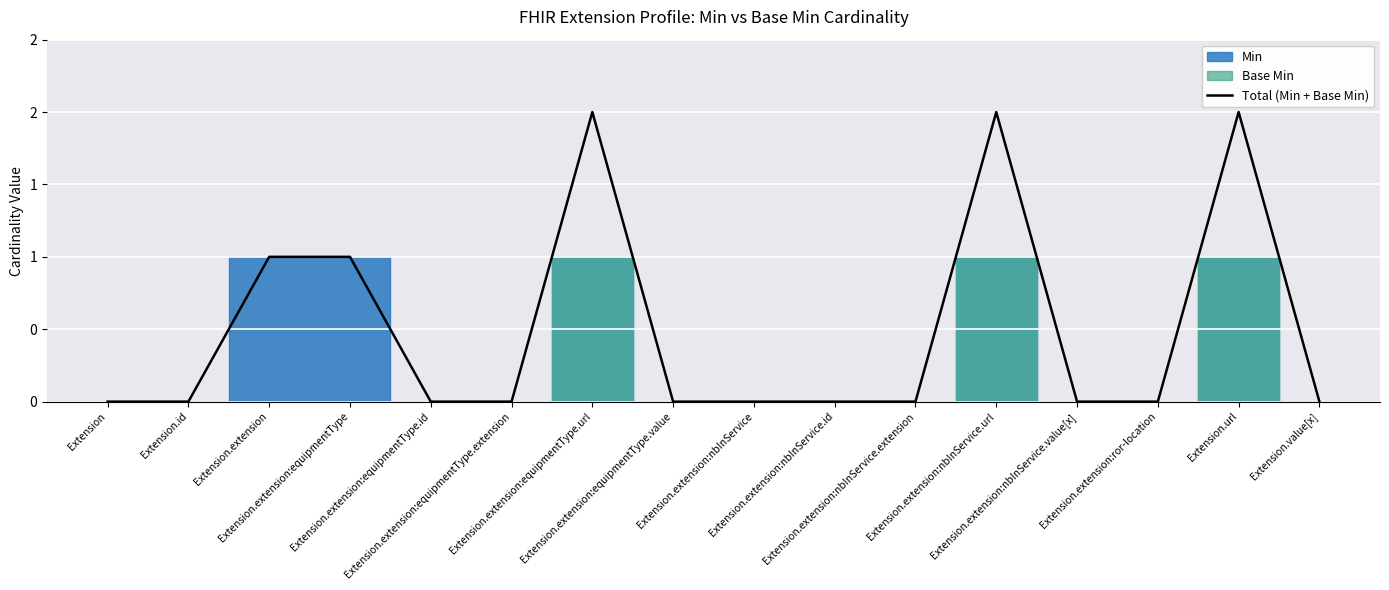

What is the difference between the second highest and second lowest values?

2